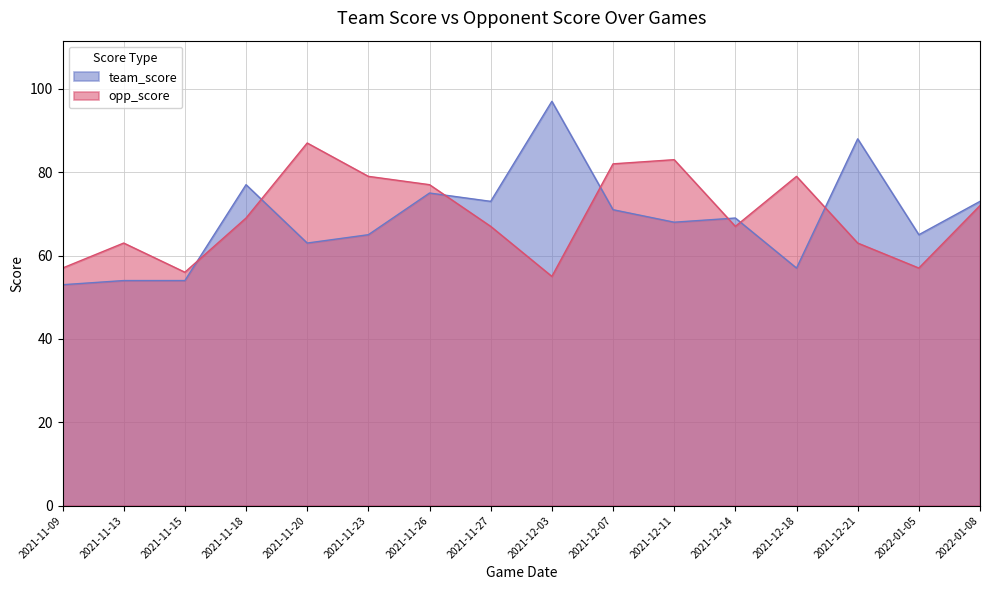

What is the approximate value of opp_score at 2021-12-11, to the nearest 10?

80